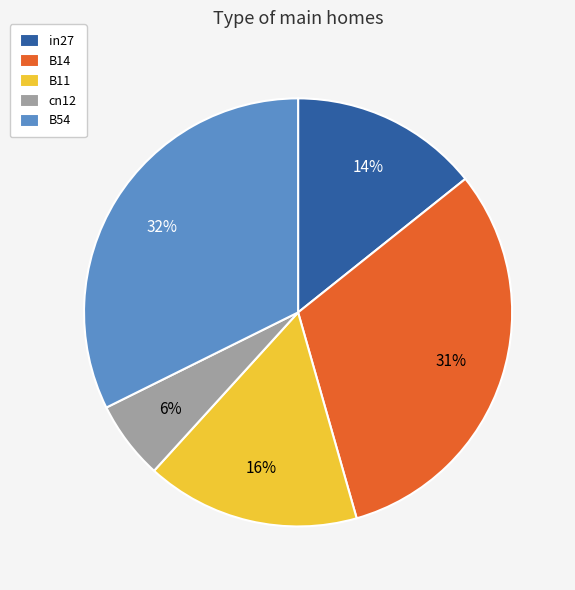

Does any single category account for the majority?

No